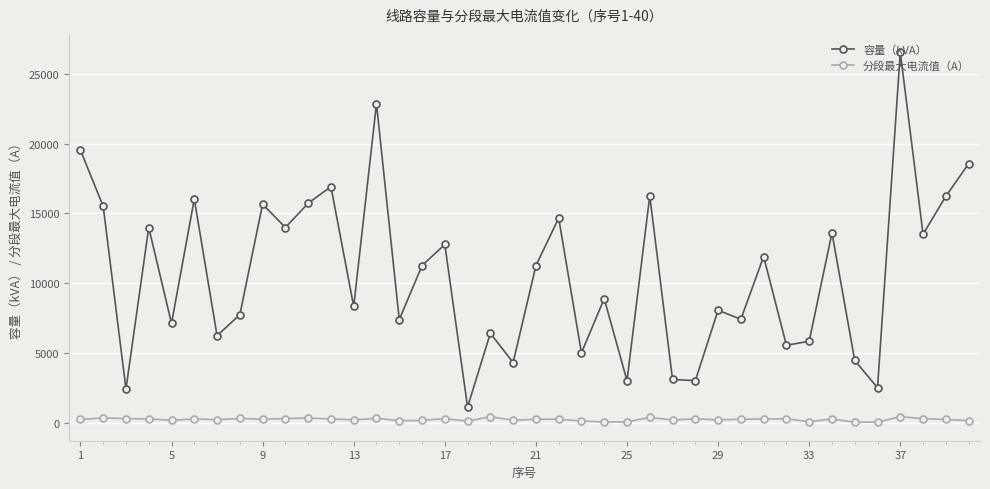

Which series has the largest total across all categories?

容量（kVA）